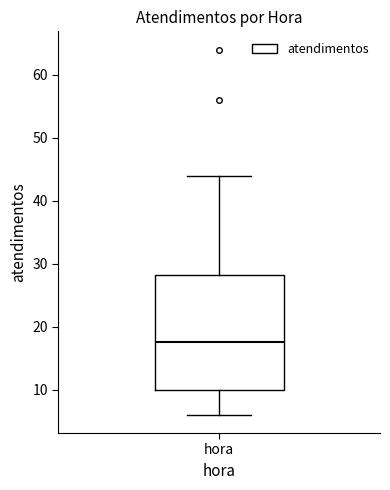

Transcribe this box plot: give where the median line is, the range the box spans, and where the two whiskers end, as read against the y-axis. The values are not printed on the chart, so give them approximately, as read against the axis.

median 18, box 10 to 28, whiskers 6 to 44